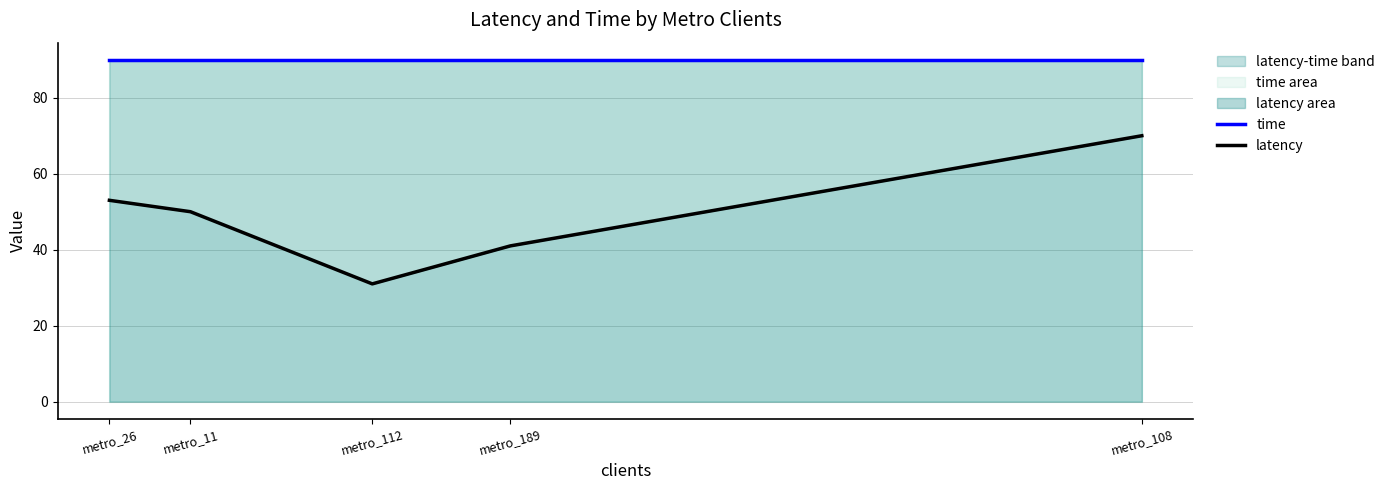

Which category has the highest value in the latency series?

metro_108